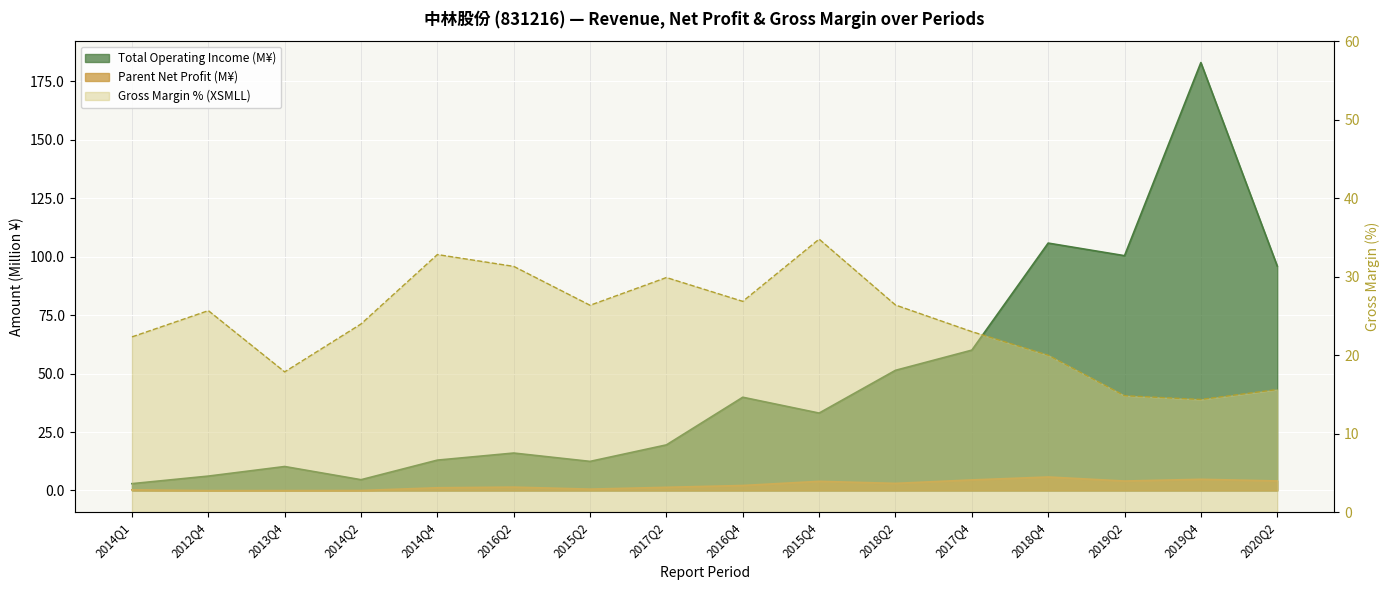

What is the average value of the XSMLL series?

24.1